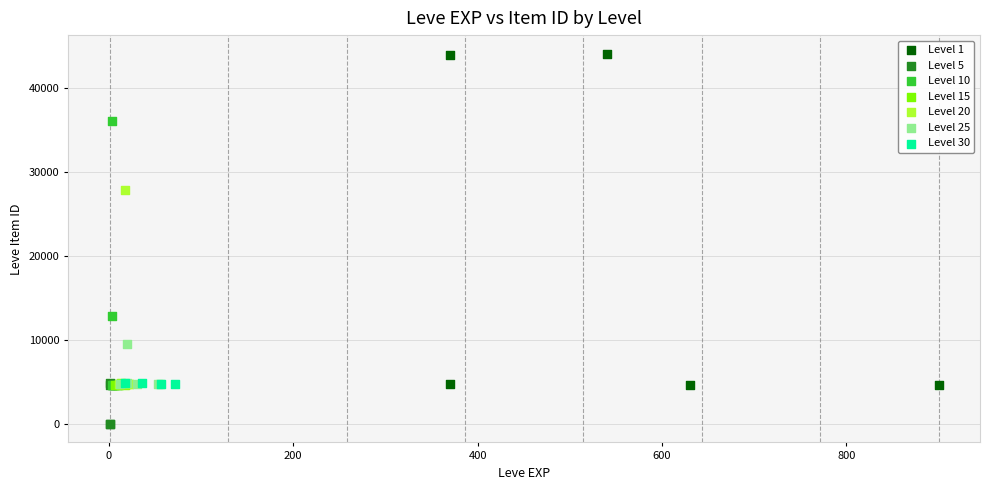

Which series has the largest Y range (max minus min)?

Level 1